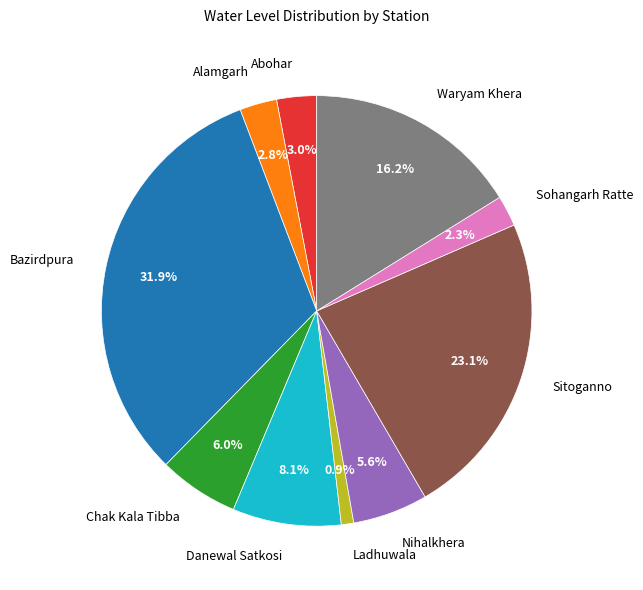

Is it true that Ladhuwala is 11% of the pie?

False